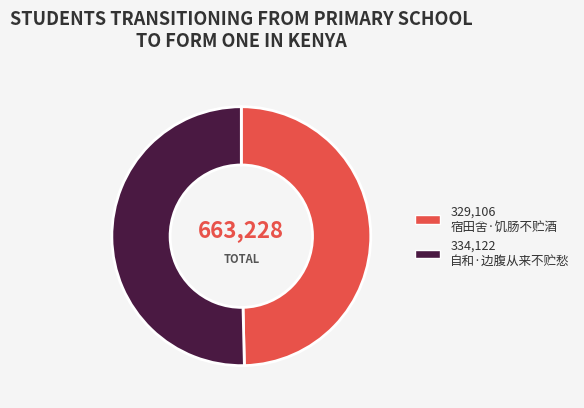

Is there a majority slice in this chart?

Yes